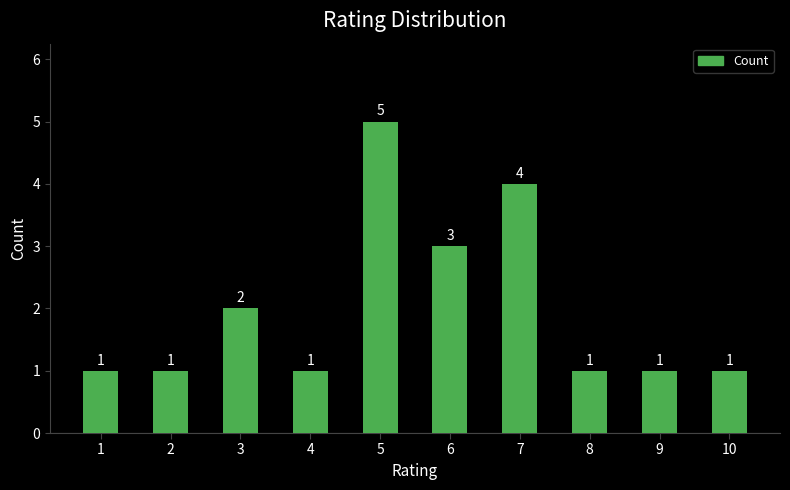

What is the difference between the values at 5 and 8?

4